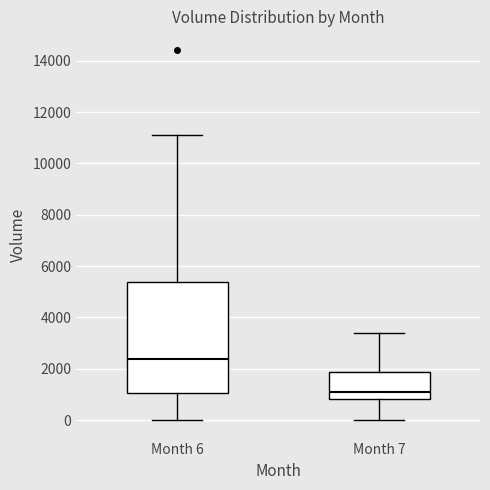

Which box's median line is the lowest?

Month 7